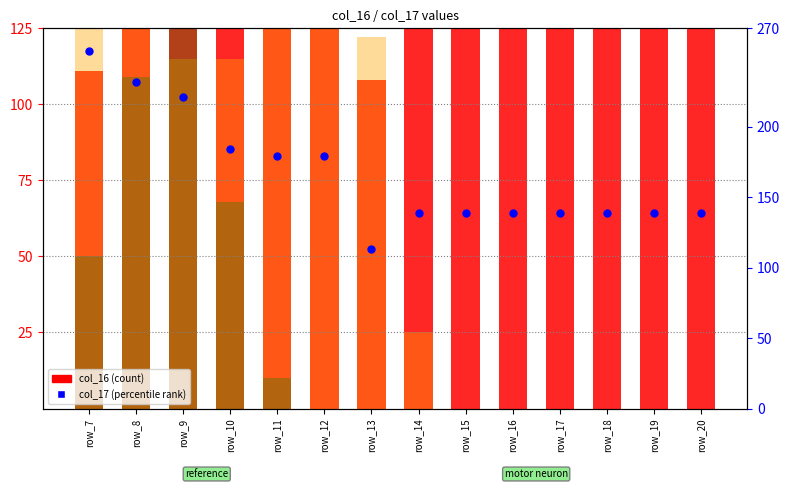

At which category is the sum across all series the highest?

row_8